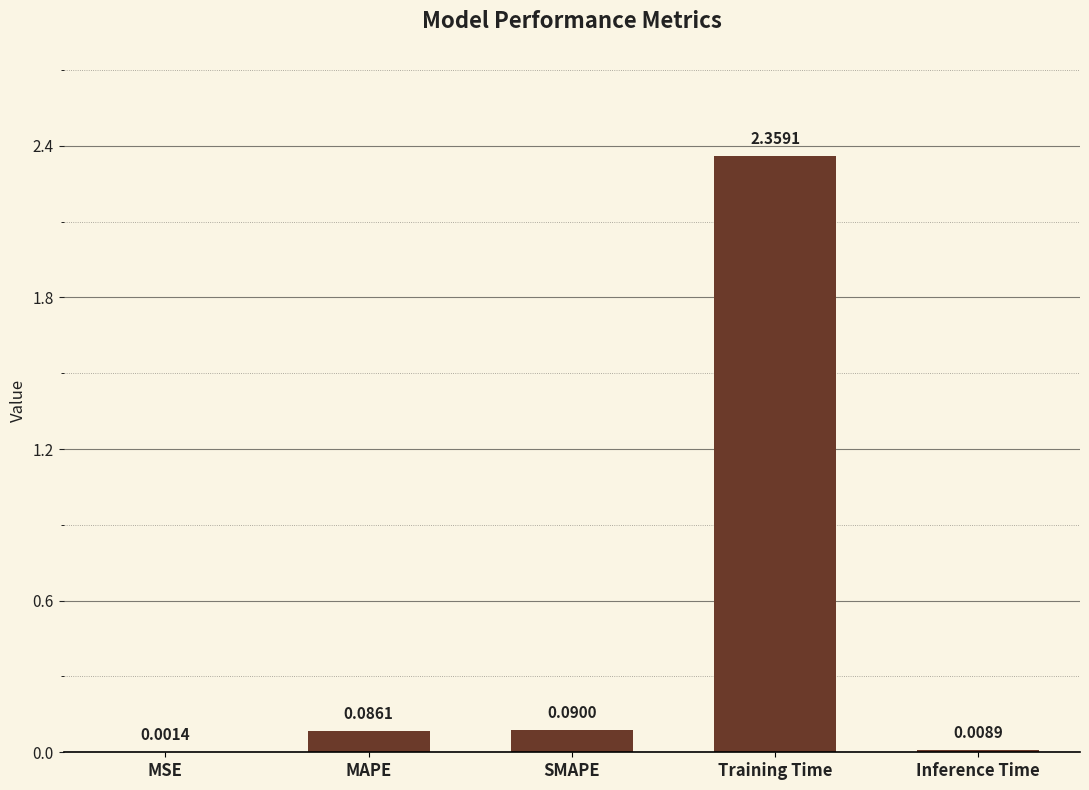

Where is the data nearest to the value 1?

SMAPE